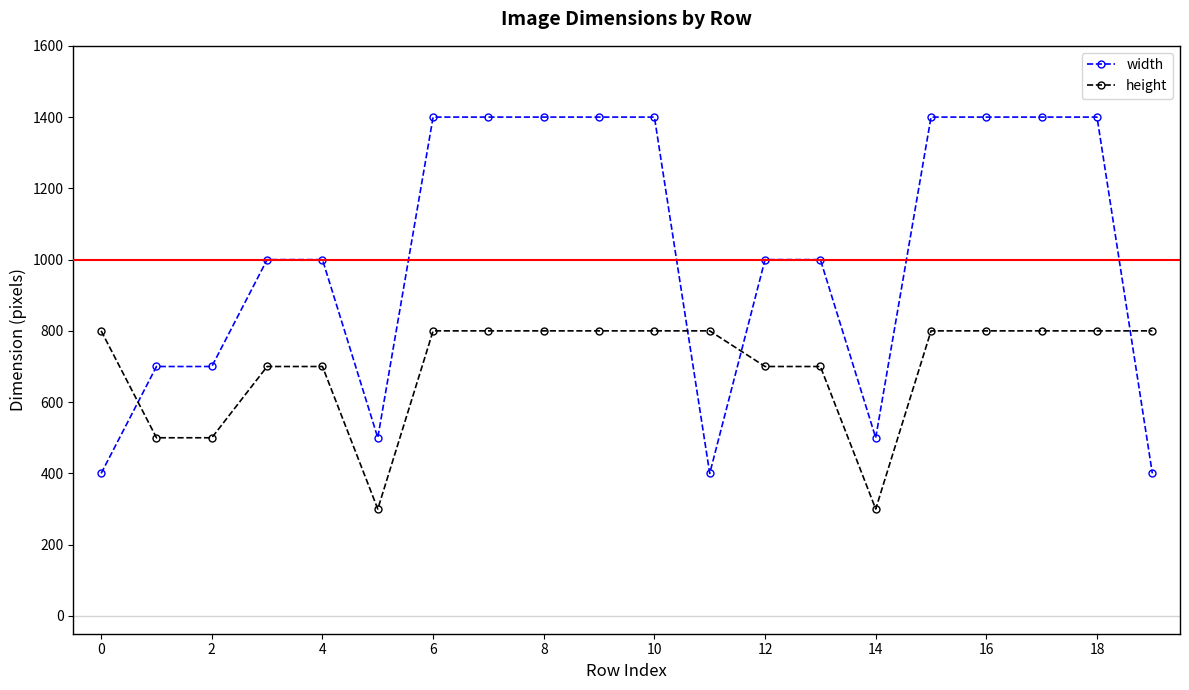

Rank the series by their average value, from highest to lowest.

width, height